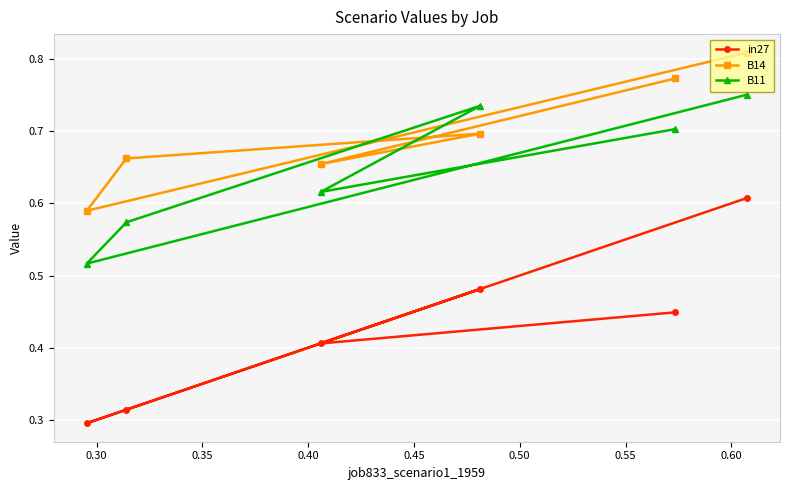

Count the B11 values in the range 0 to 1.

6